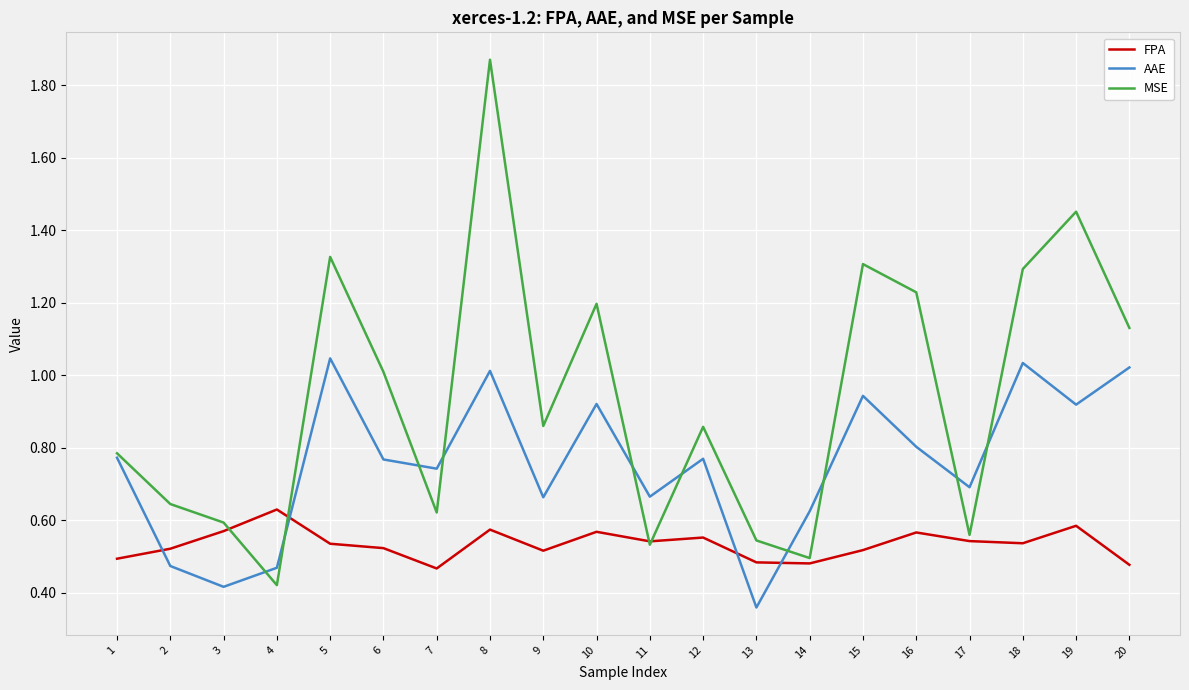

In AAE, how many points are lower than both neighbors (excluding endpoints)?

7